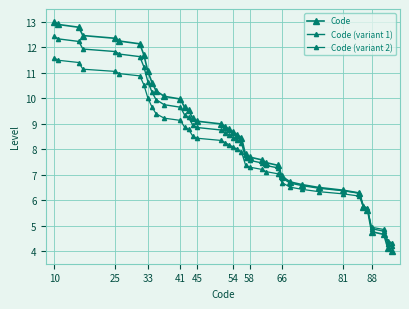

Does the chart have visible grid lines?

Yes